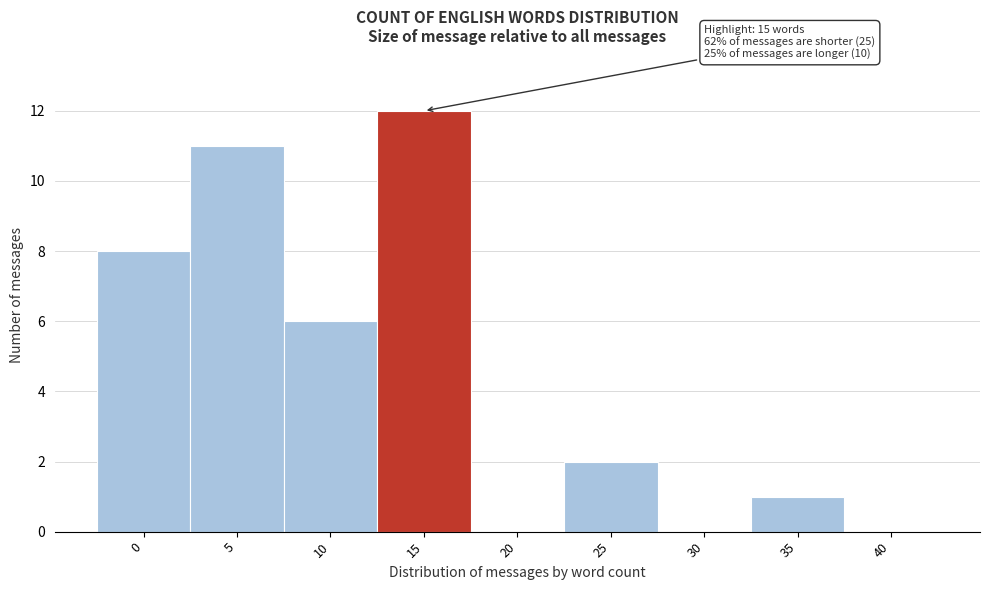

Reading right to left, list all the values displayed in this chart.

40=0	35=1	30=0	25=2	20=0	15=12	10=6	5=11	0=8